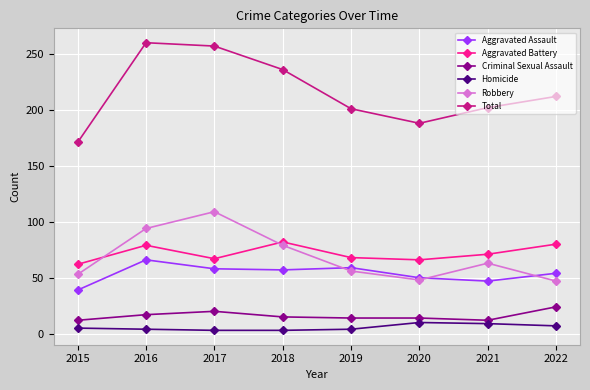

List the series in order of their peak value, lowest first.

Homicide, Criminal Sexual Assault, Aggravated Assault, Aggravated Battery, Robbery, Total